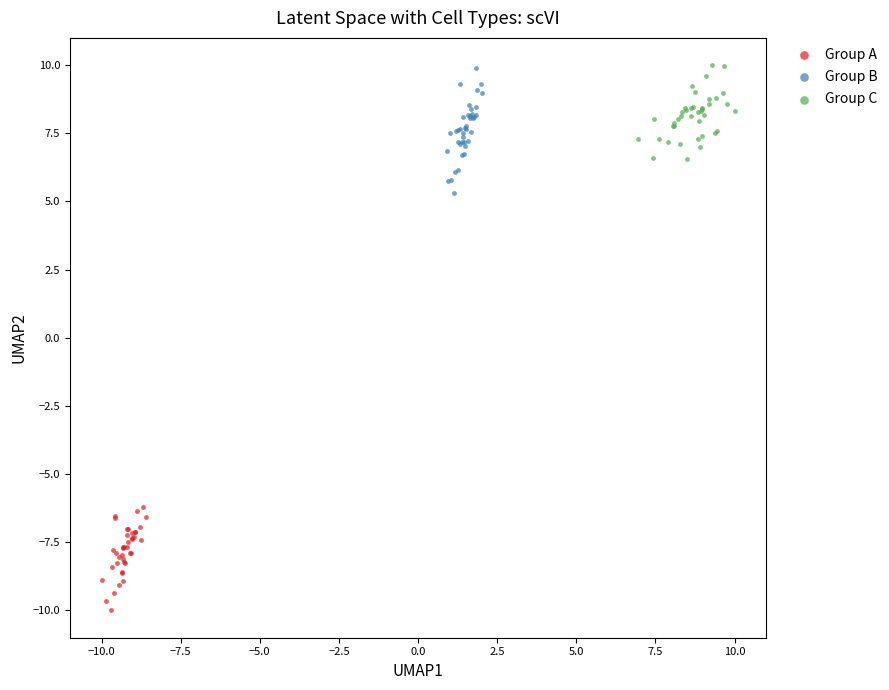

What are all the series names shown in the legend?

Group A, Group B, Group C